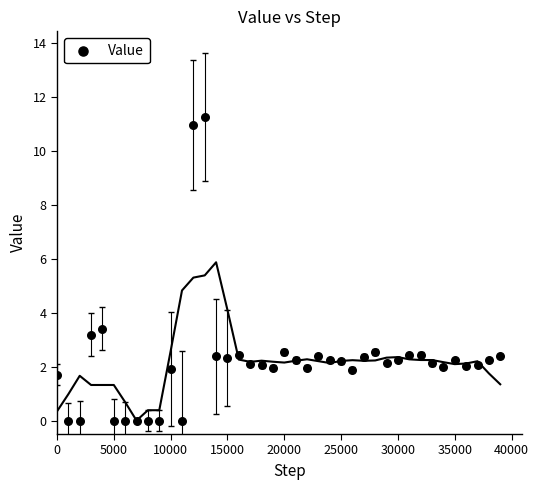

What is the range of Y values (max minus min)?

11.2